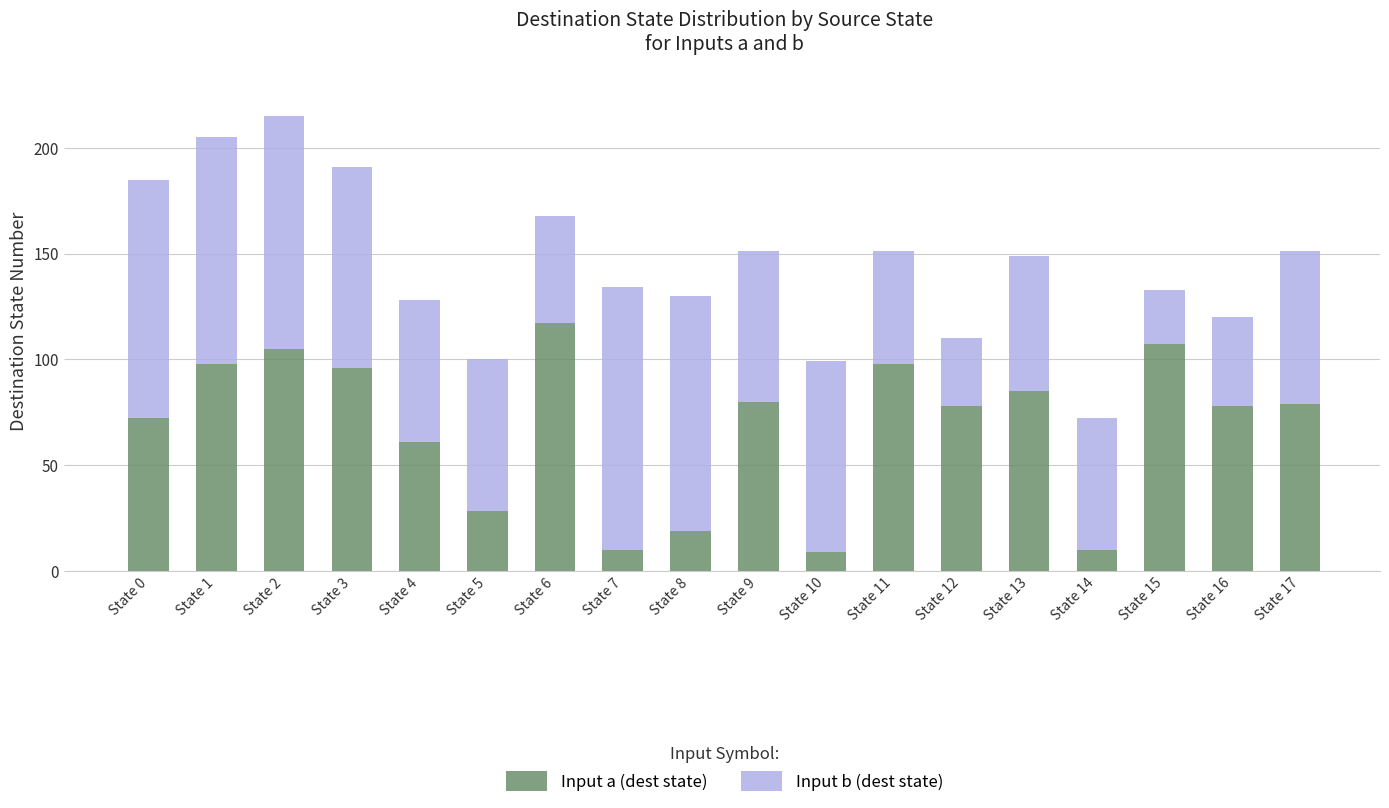

True or false: Input a (dest state) has a value of 19 at State 8.

True